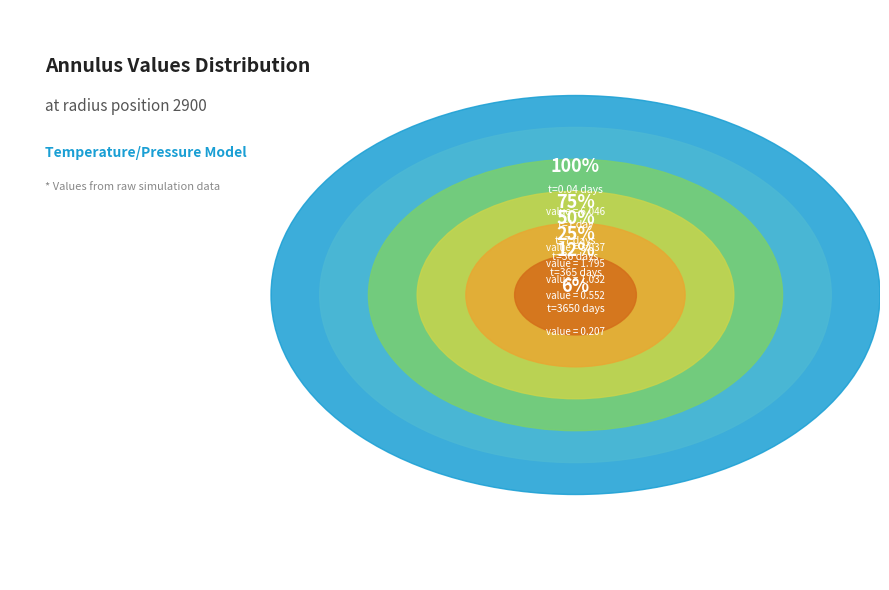

True or false: 3650 accounts for 1% of the total.

False